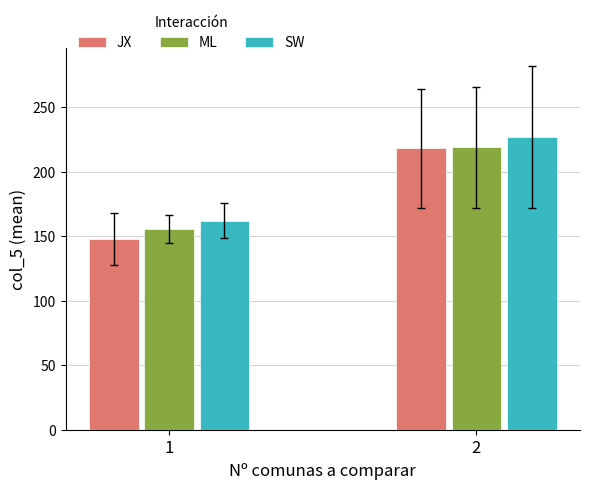

What is the average value of the JX series?

183.0